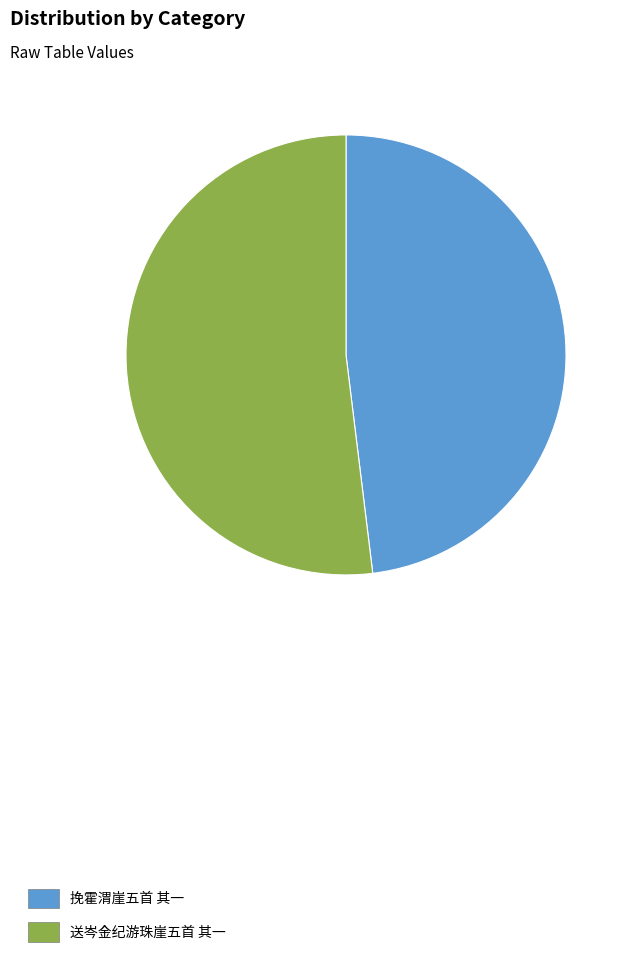

What is the largest slice in the pie chart?

送岑金纪游珠崖五首 其一